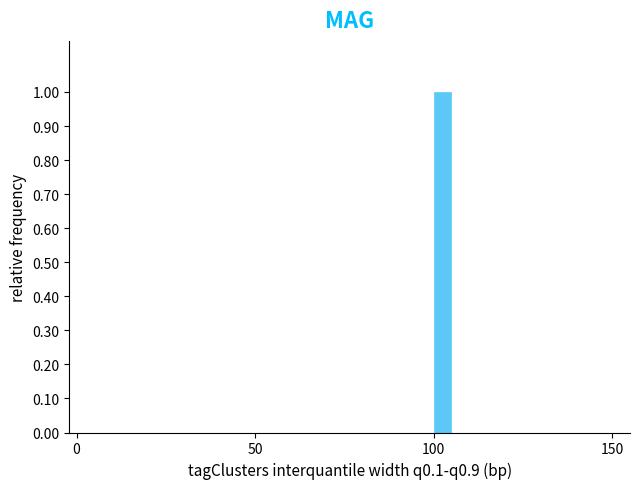

Around what value on the x-axis is the tallest bar? Give the approximate position of its centre, as read against the axis.

105